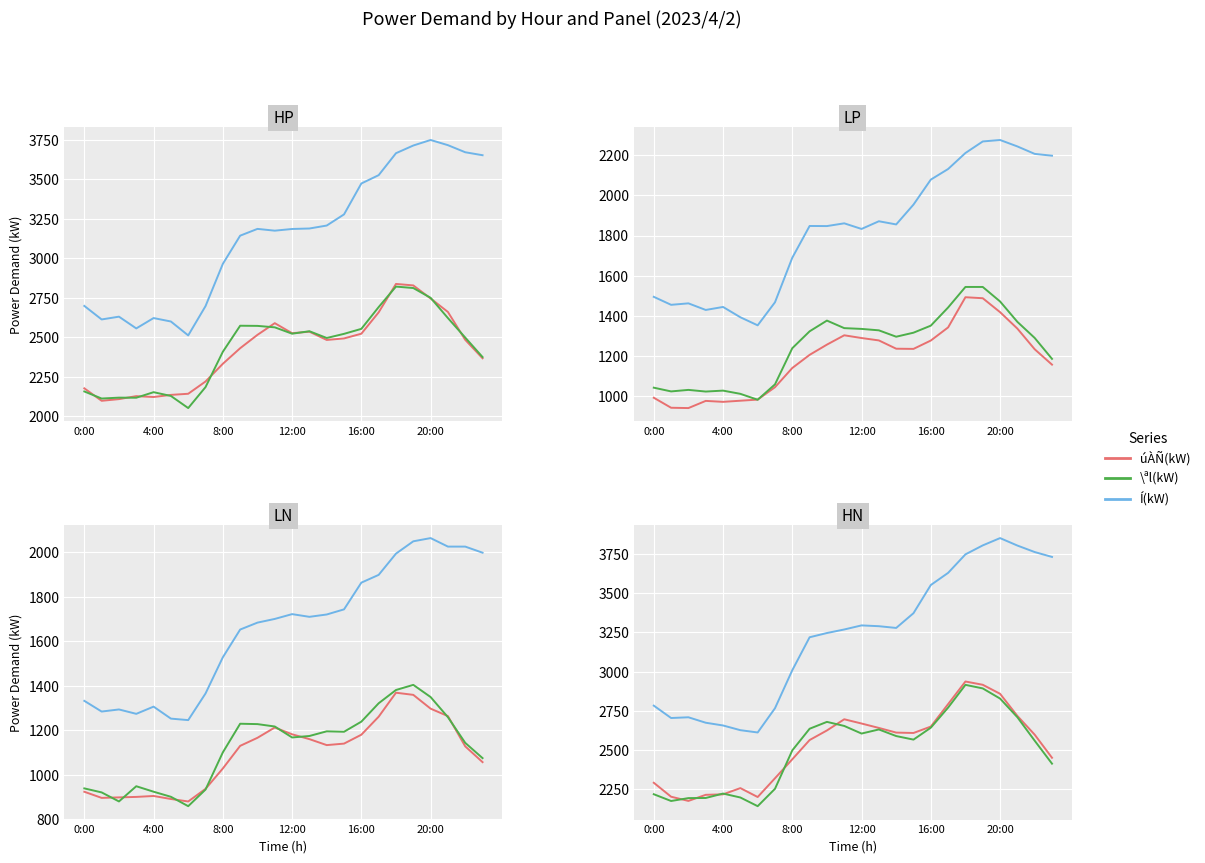

What is the label of the 20th point from the left?

19